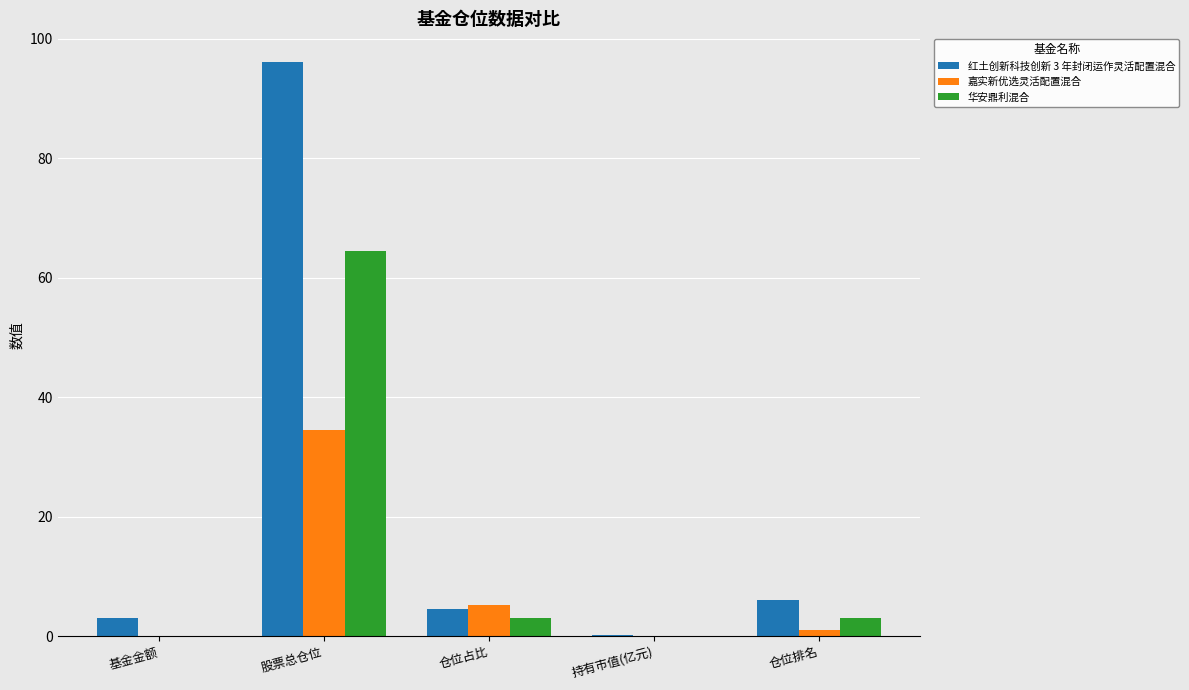

Is the value of 红土创新科技创新 3 年封闭运作灵活配置混合 at 仓位排名 greater than the value of 华安鼎利混合 at 股票总仓位?

No